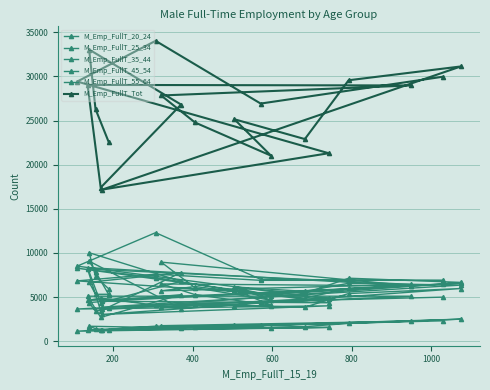

How many lines are shown in the chart?

6